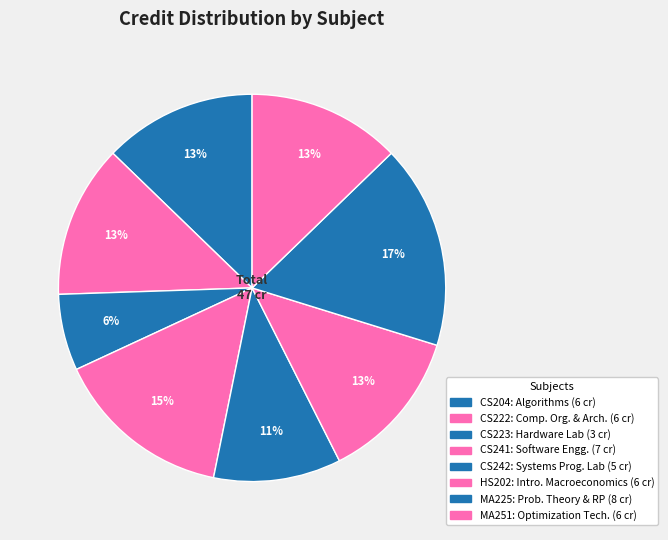

Is CS223 the majority of the pie?

No